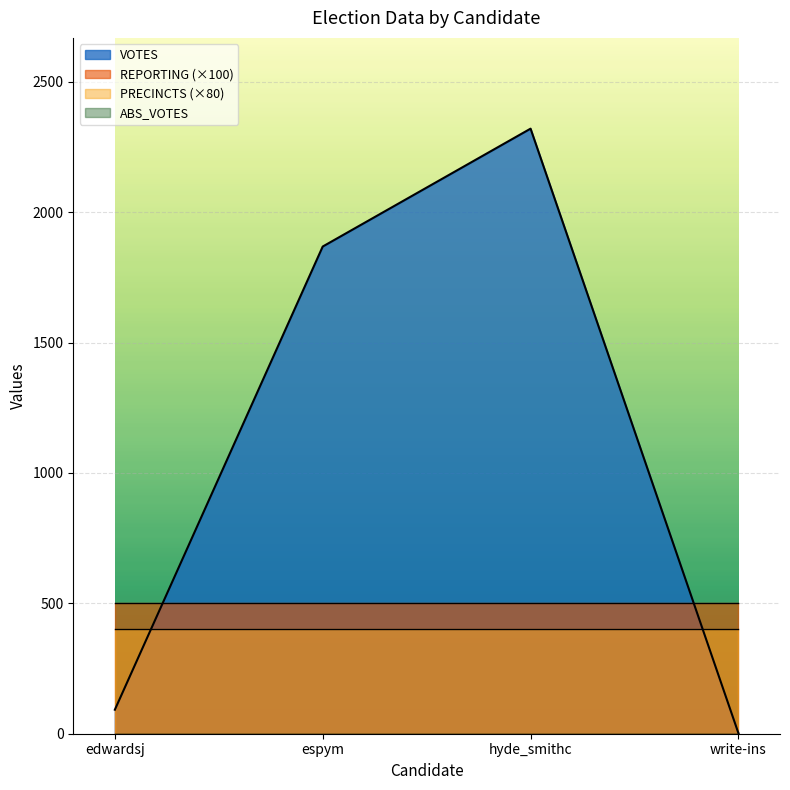

What position from the right is espym?

3